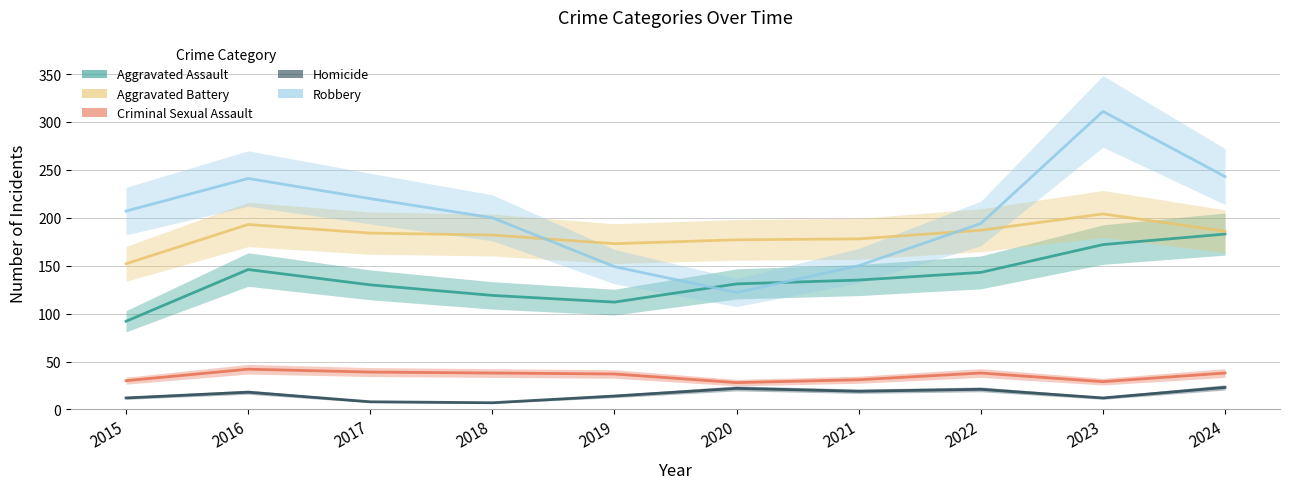

How many interior local peaks does the Criminal Sexual Assault series have?

2